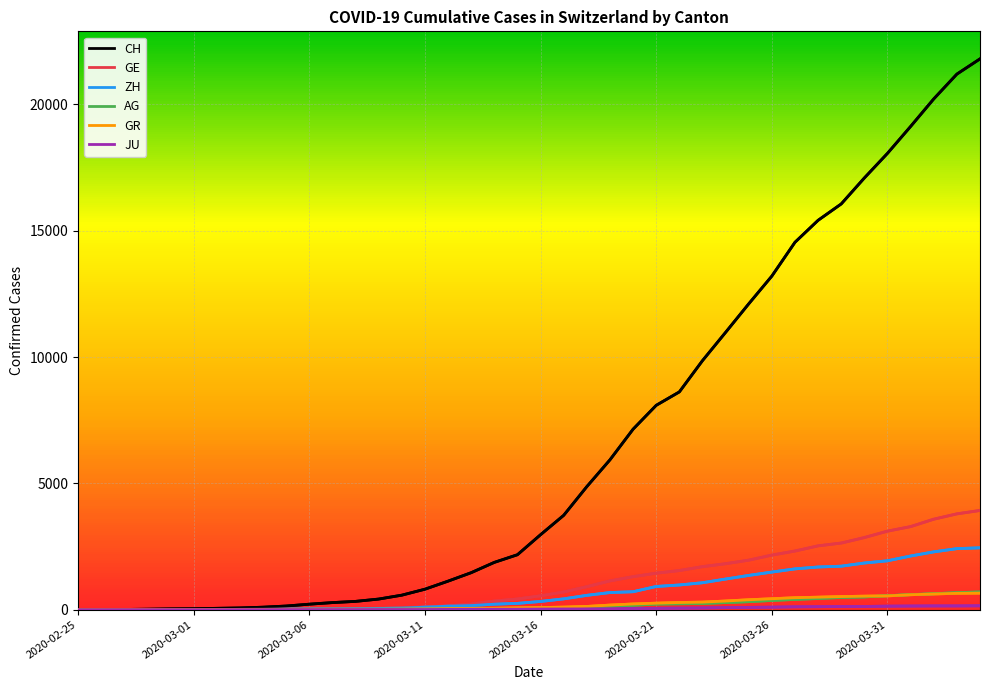

What is the greatest value displayed?

21804